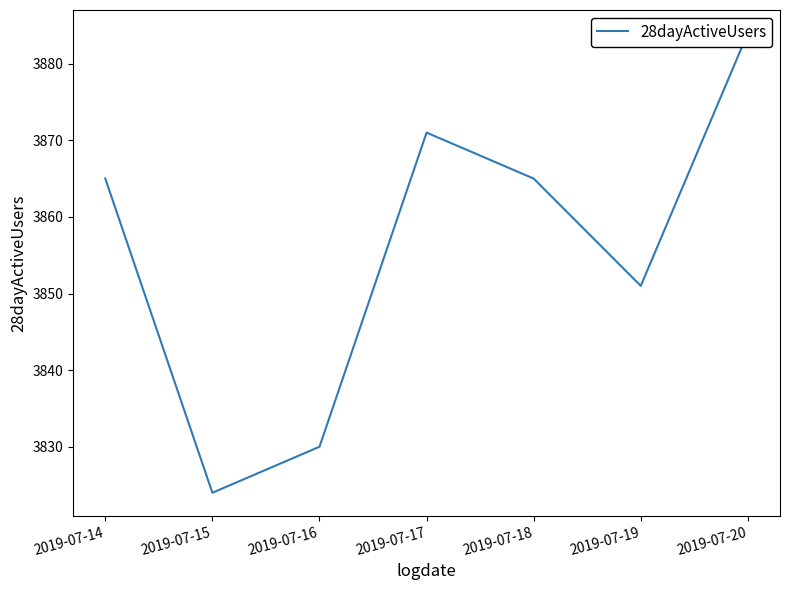

Rank the categories by value from lowest to highest.

2019-07-15, 2019-07-16, 2019-07-19, 2019-07-14, 2019-07-18, 2019-07-17, 2019-07-20